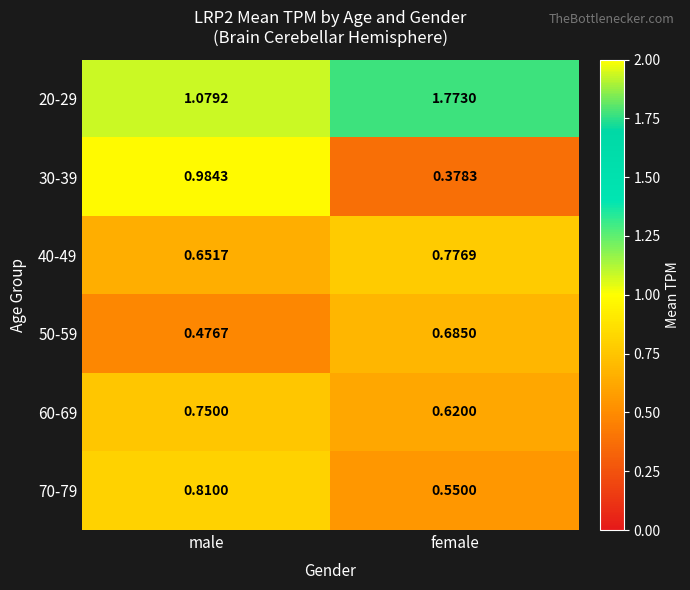

At which label does 70-79 reach its peak?

male